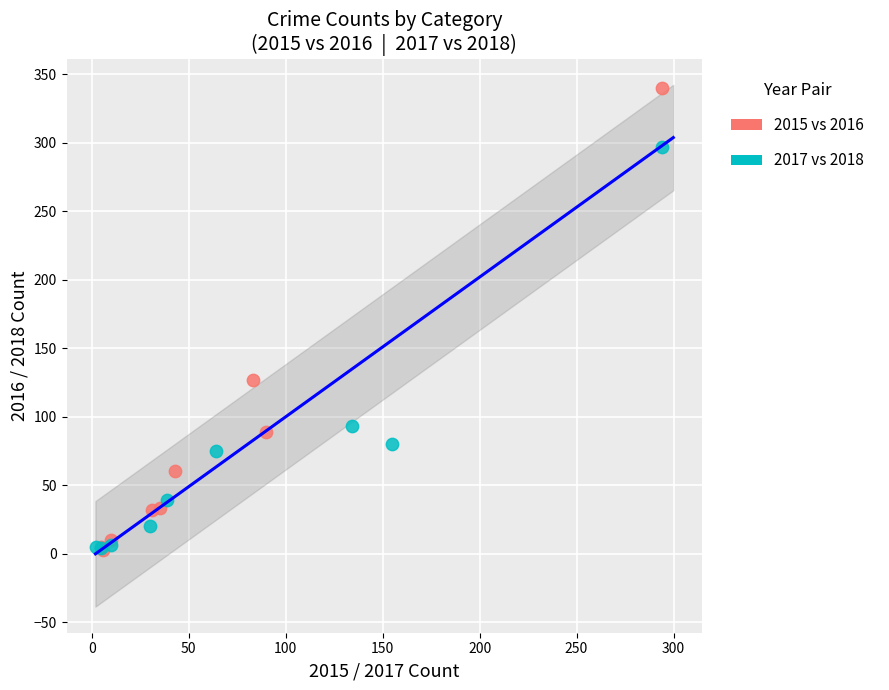

Which series contains the highest Y value?

2015 vs 2016